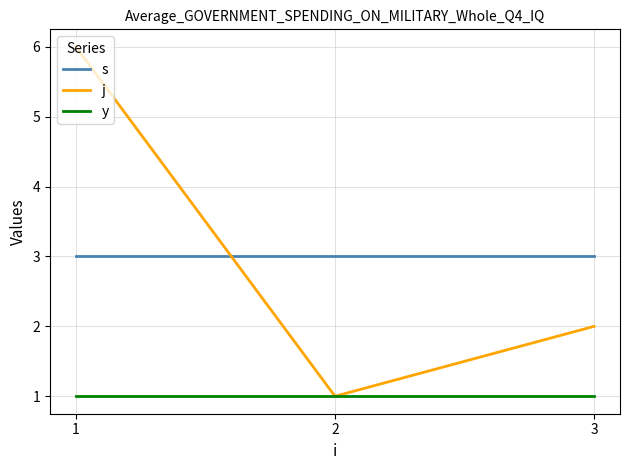

Is the value of s at 2 greater than the value of j at 3?

Yes